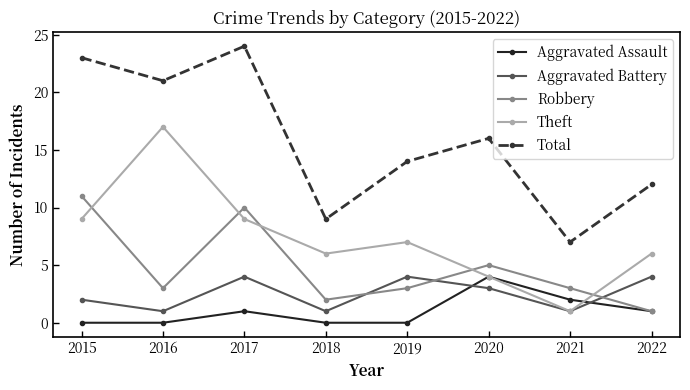

At which label does Robbery reach its minimum?

2022